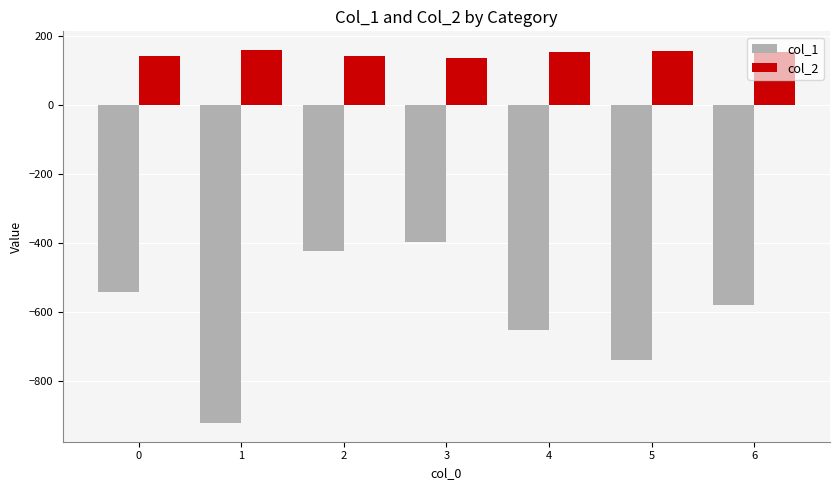

What is the average value of the col_1 series?

-607.9